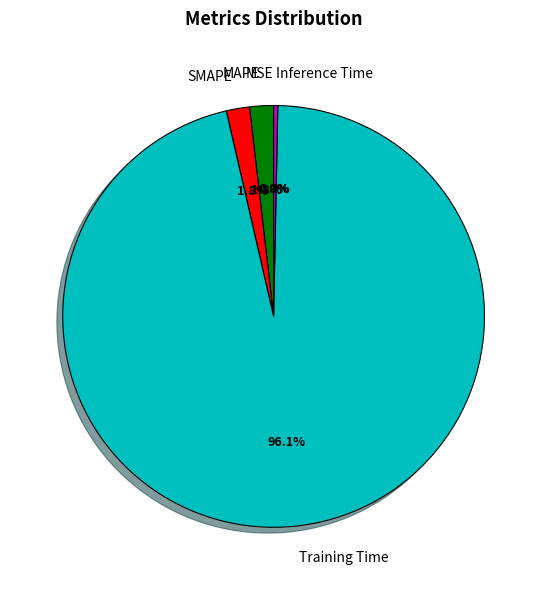

Does any single category account for the majority?

Yes